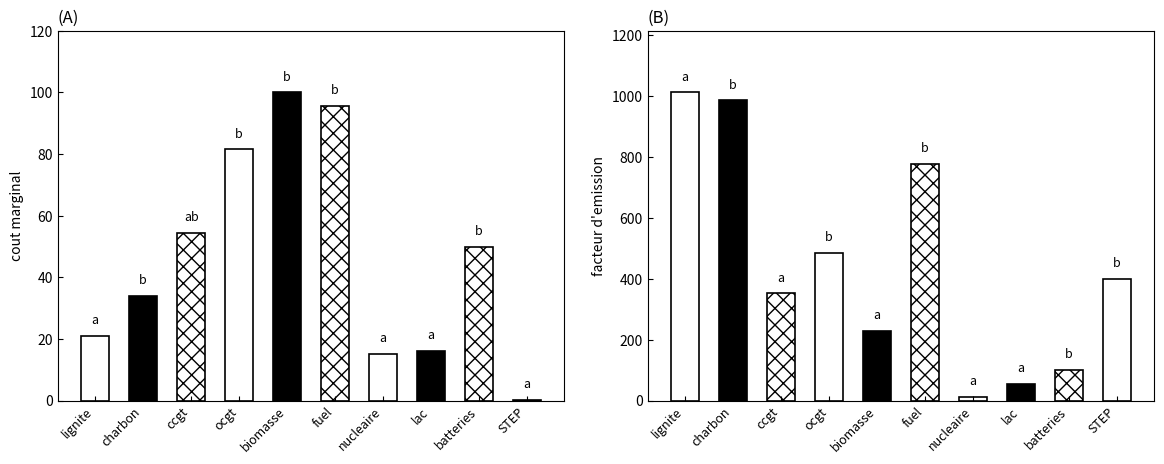

Is it true that cout marginal equals 0.1 at STEP?

True